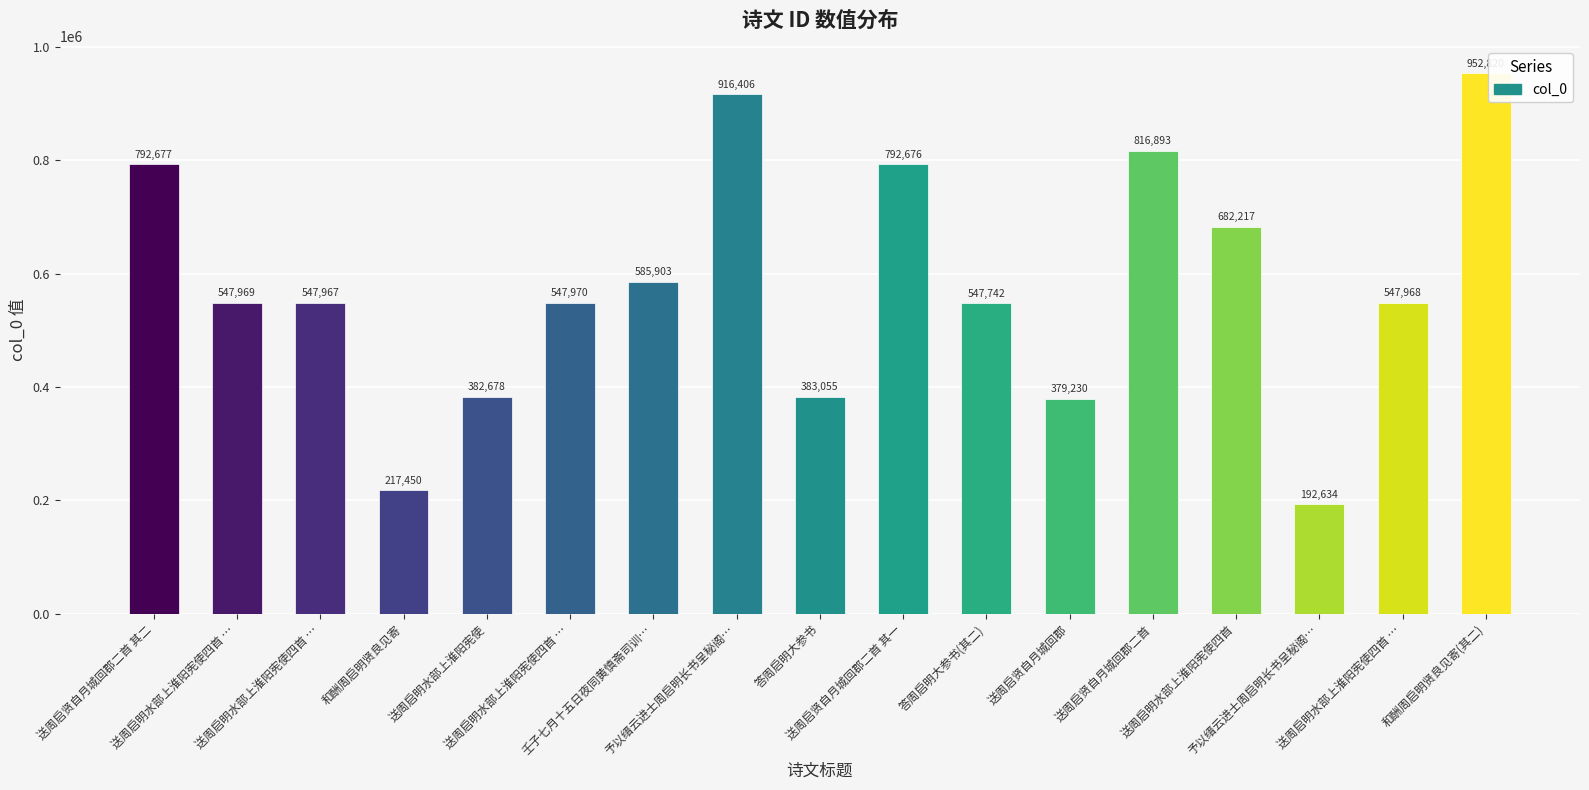

Reading left to right, extract all data points from this chart.

送周启贤自月城回郡二首 其二=792677	送周启明水部上淮阳宪使四首 …=547969	送周启明水部上淮阳宪使四首 …=547967	和酬周启明贤良见寄=217450	送周启明水部上淮阳宪使=382678	送周启明水部上淮阳宪使四首 …=547970	壬子七月十五日夜同黄慎斋司训…=585903	予以缙云进士周启明长书呈秘阁…=916406	答周启明大参书=383055	送周启贤自月城回郡二首 其一=792676	答周启明大参书(其二)=547742	送周启贤自月城回郡=379230	送周启贤自月城回郡二首=816893	送周启明水部上淮阳宪使四首=682217	予以缙云进士周启明长书呈秘阁…=192634	送周启明水部上淮阳宪使四首 …=547968	和酬周启明贤良见寄(其二)=952820